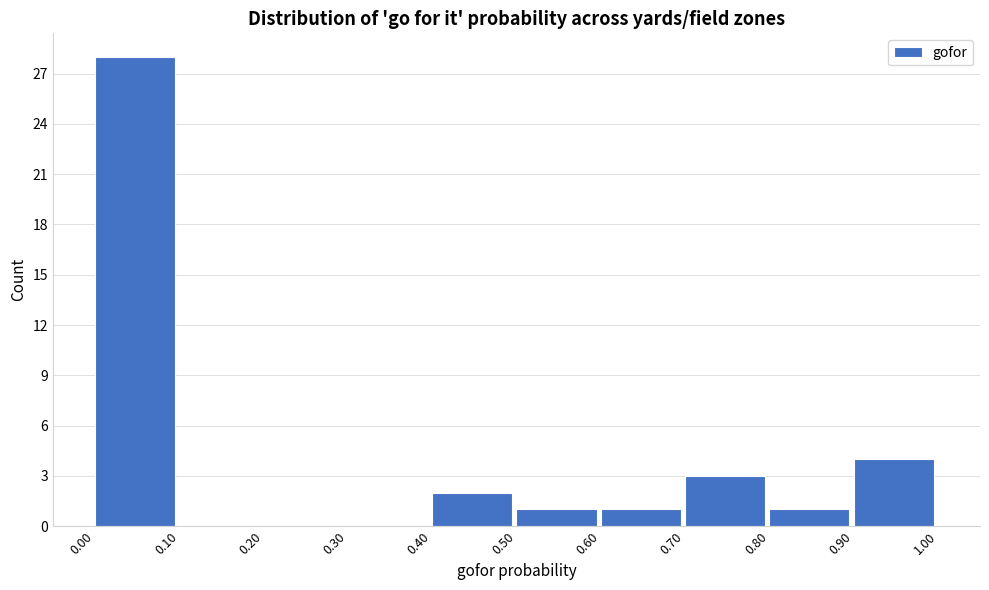

Reading left to right, transcribe this chart: for each bar, give the range it covers on the x-axis and its height. The values are not printed on the chart, so give them approximately, as read against the axis.

0.00 to 0.10: 28
0.10 to 0.20: 0
0.20 to 0.30: 0
0.30 to 0.40: 0
0.40 to 0.50: 2
0.50 to 0.60: 1
0.60 to 0.70: 1
0.70 to 0.80: 3
0.80 to 0.90: 1
0.90 to 1.00: 4